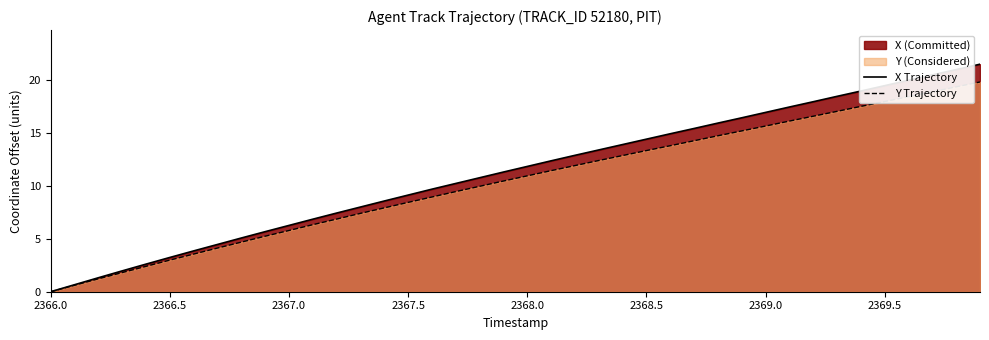

At 2369.0, list the series in order from largest to smallest.

X Trajectory, Y Trajectory